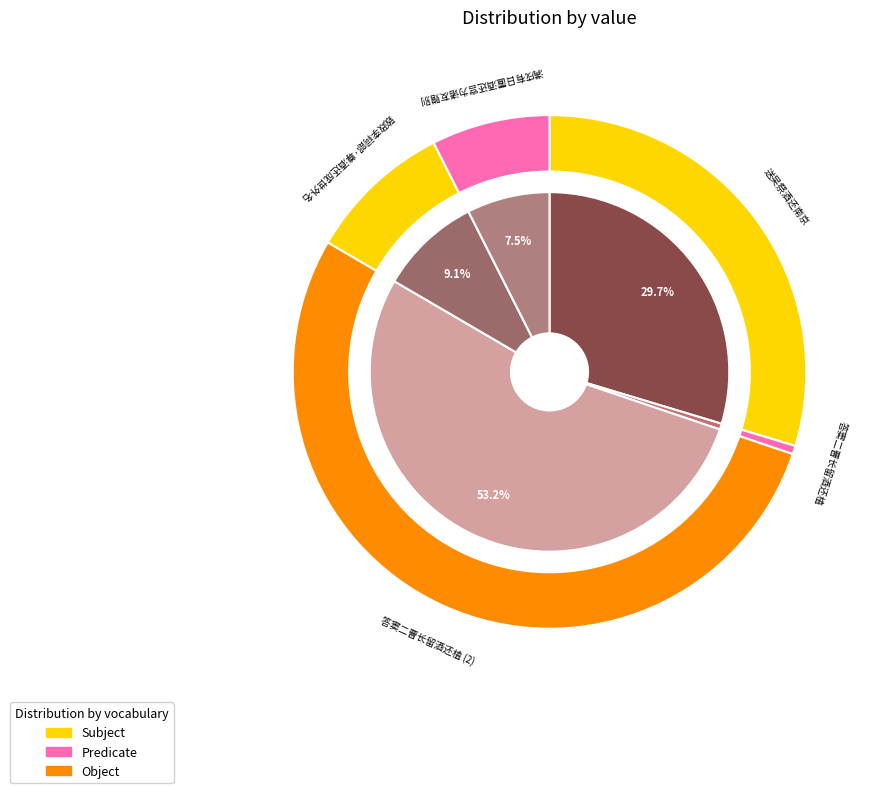

To the nearest percent, what percentage of the pie is 满戌有日置酒还宫为诸友赠别?

7%